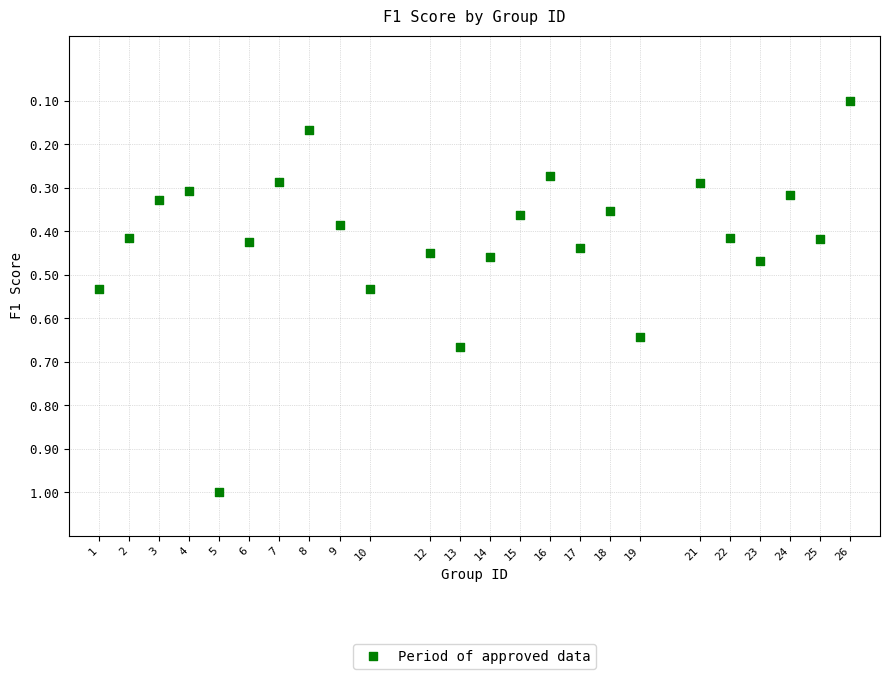

What is the range of X values (max minus min)?

25.0